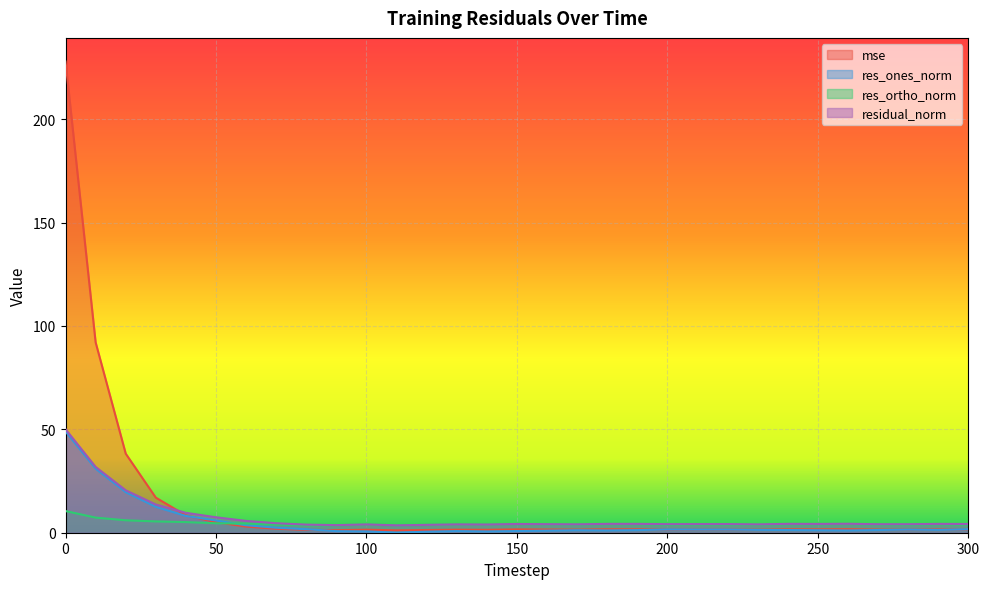

What is the approximate value of res_ones_norm at 290?

1.4